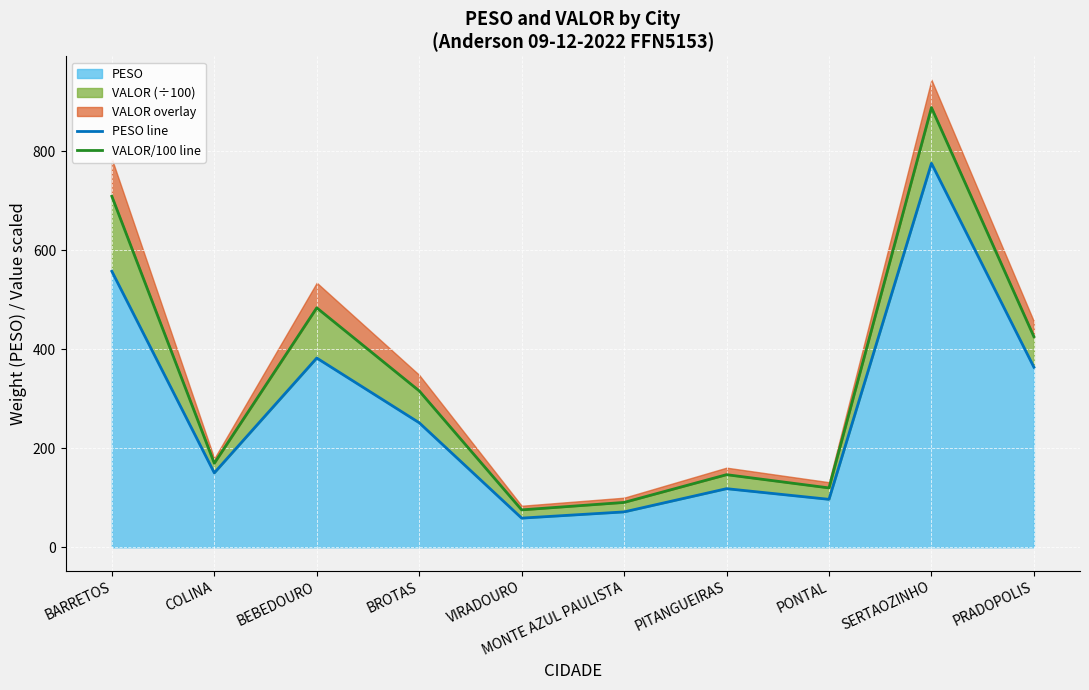

Which series has the largest range (max minus min)?

VALOR/100 line